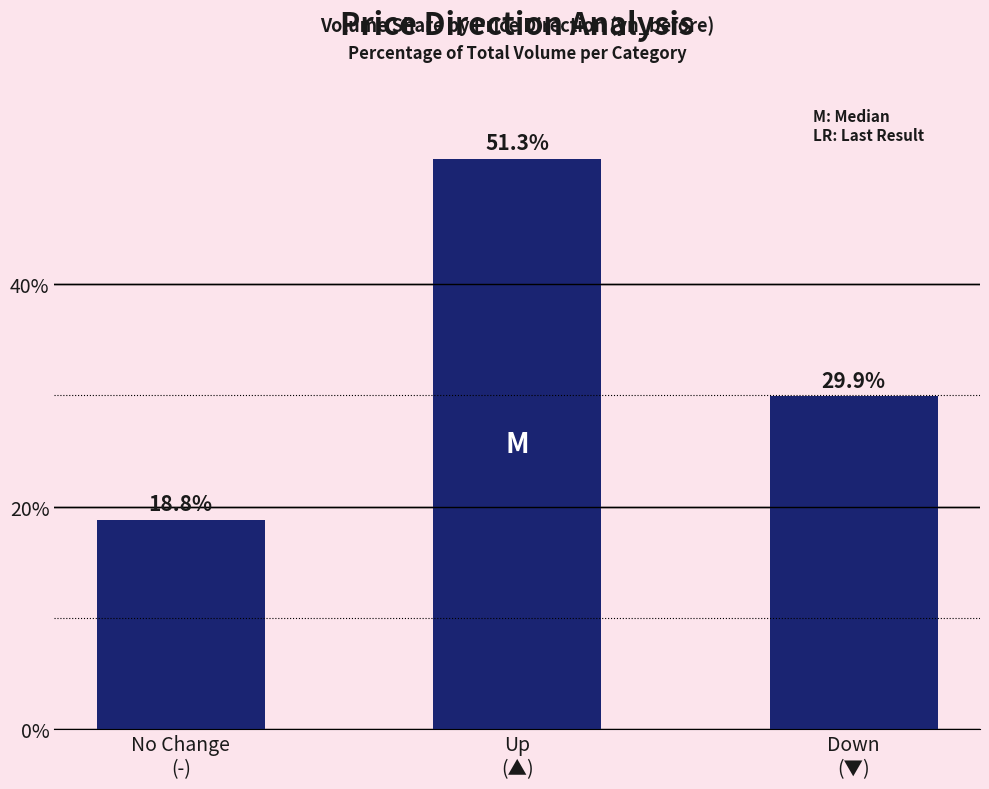

True or false: the data shows 29.9 at Down
(▼).

True